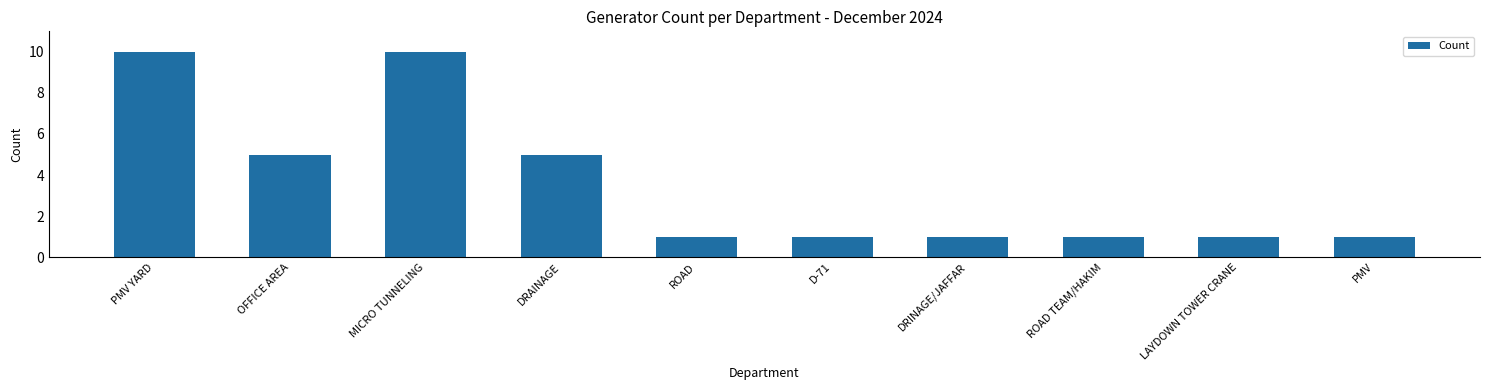

What is the greatest value displayed?

10